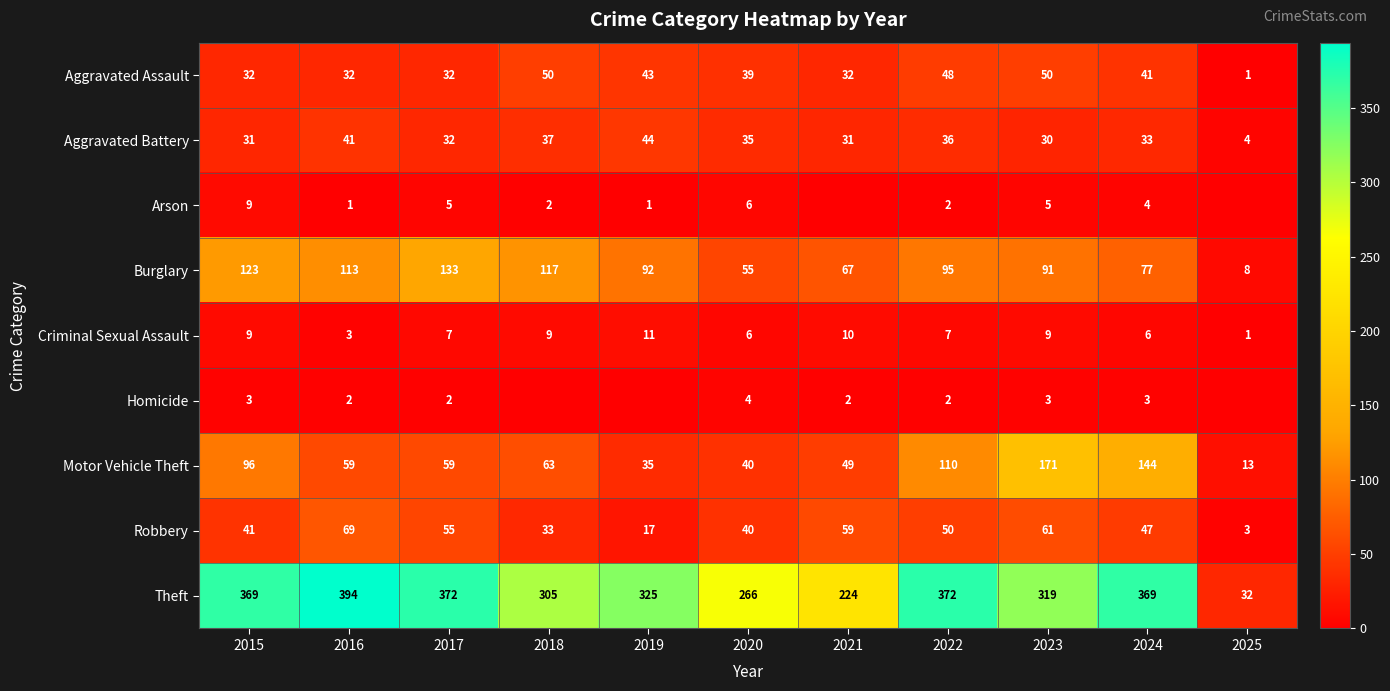

How many Criminal Sexual Assault values are between 6 and 9?

7